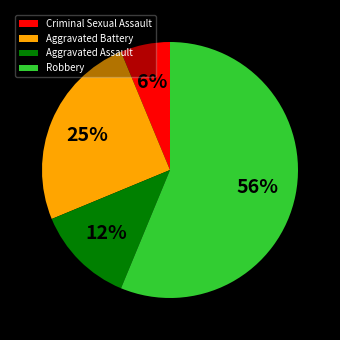

Is the sum of Robbery and Criminal Sexual Assault greater than half?

Yes